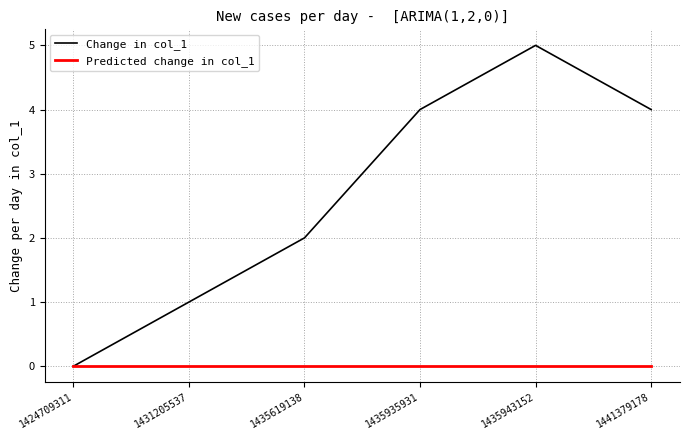

The value of Change in col_1 at 1435935931 is 2. True or false?

False